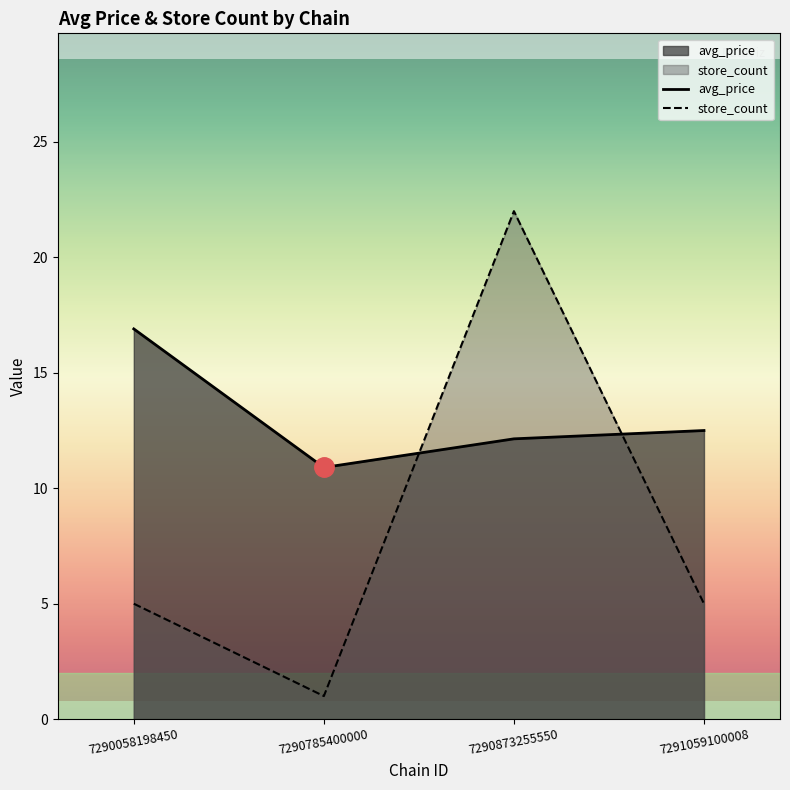

What is the average value of the store_count series?

8.2